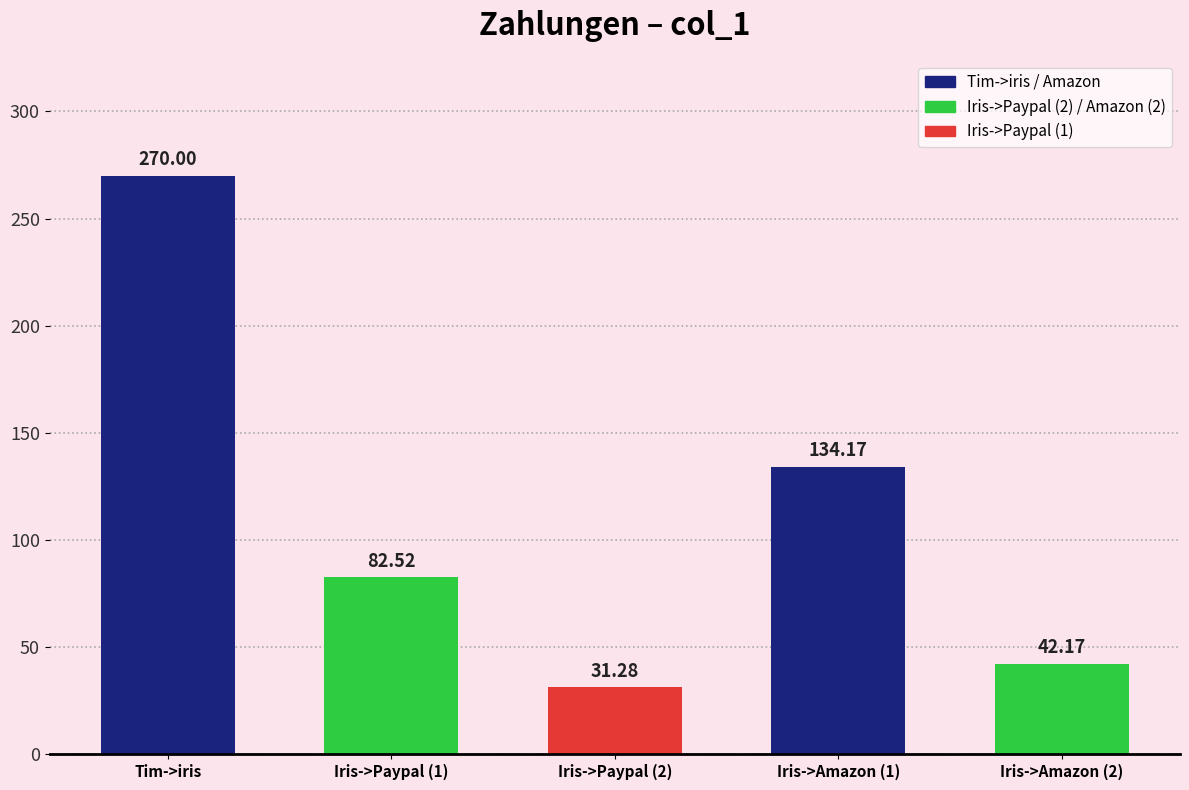

Rank the categories by value from lowest to highest.

Iris->Paypal (2), Iris->Amazon (2), Iris->Paypal (1), Iris->Amazon (1), Tim->iris